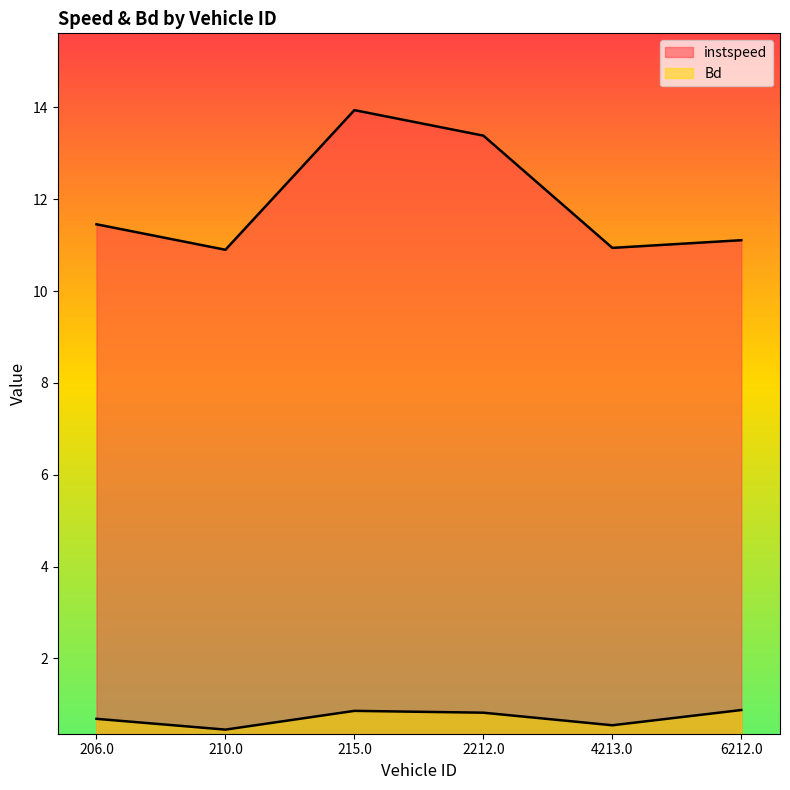

How many lines are shown in the chart?

2